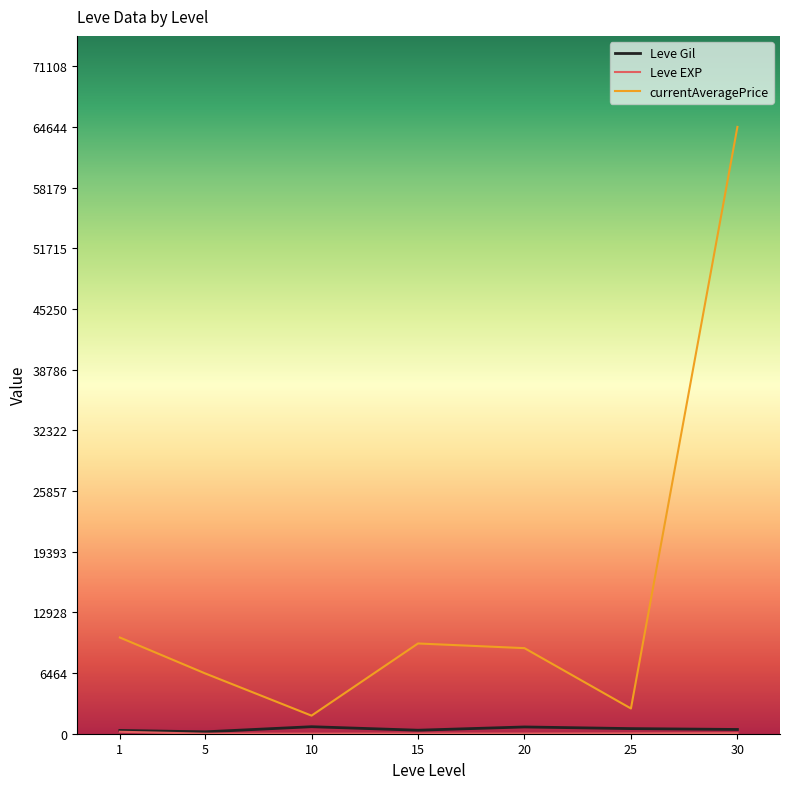

Which series has the largest range (max minus min)?

currentAveragePrice